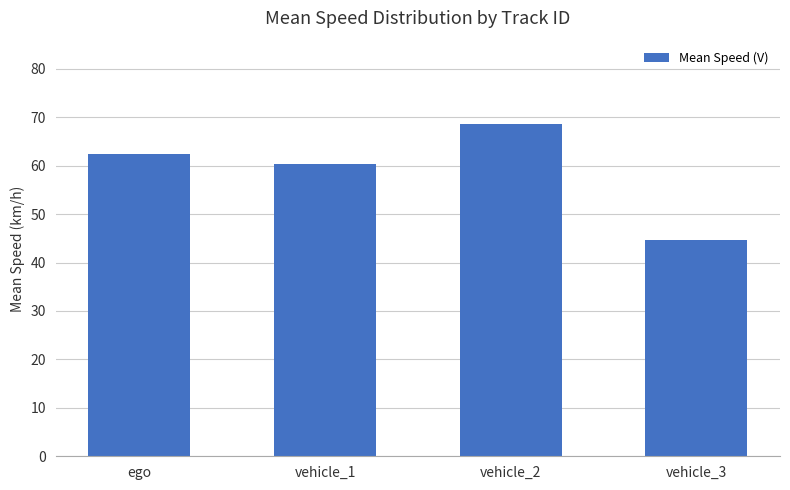

How many data points are less than 62?

2